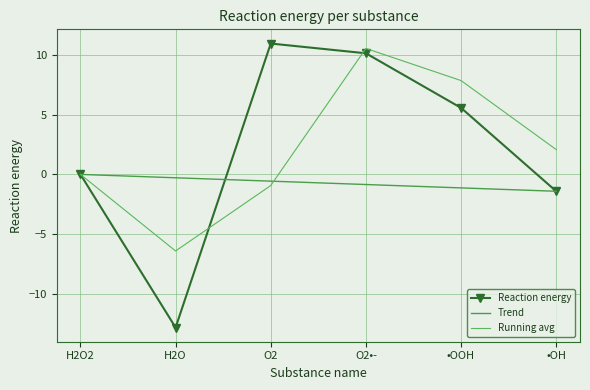

The value of Reaction energy at O2 is 5.2. True or false?

False